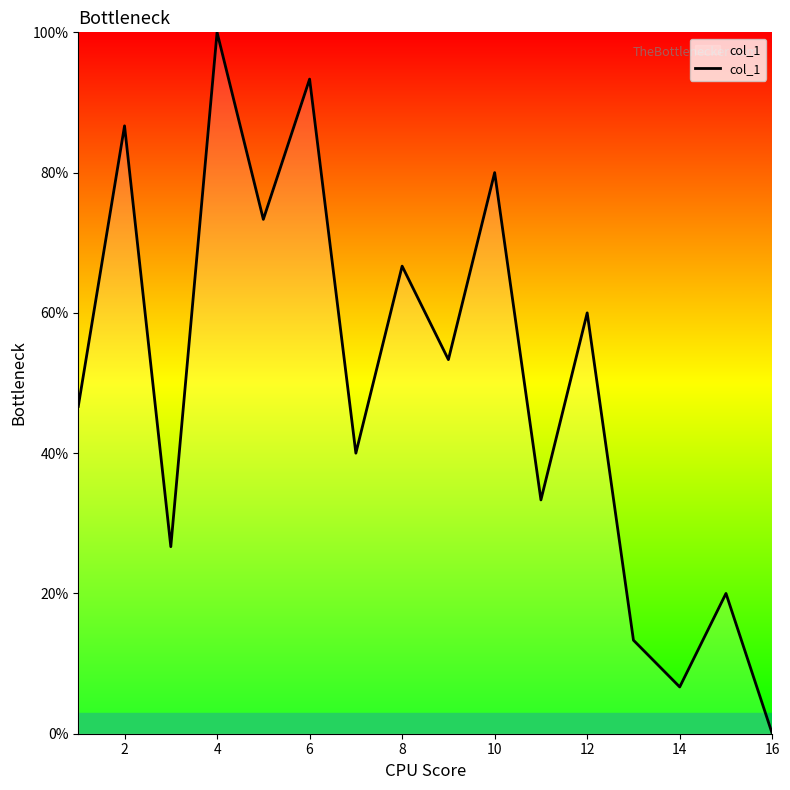

What is the greatest value displayed?

100.0